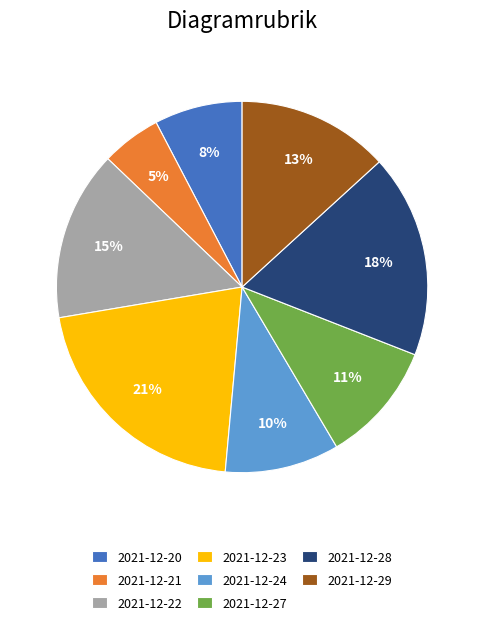

To the nearest percent, what percentage of the pie is 2021-12-23?

21%